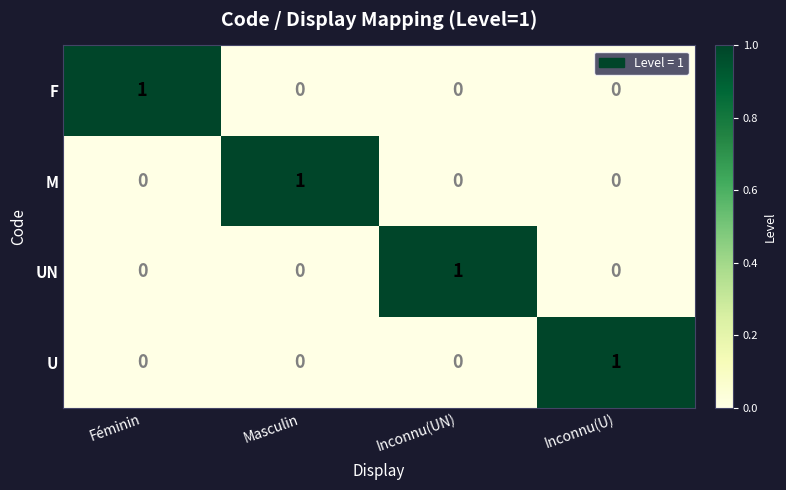

At which label does M reach its peak?

Masculin